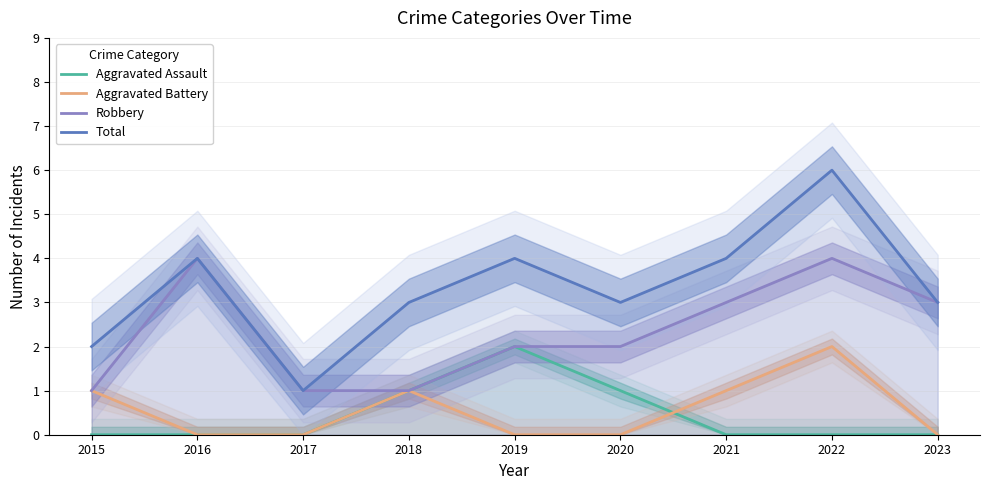

Is the value of Total at 2015 greater than the value of Aggravated Battery at 2016?

Yes